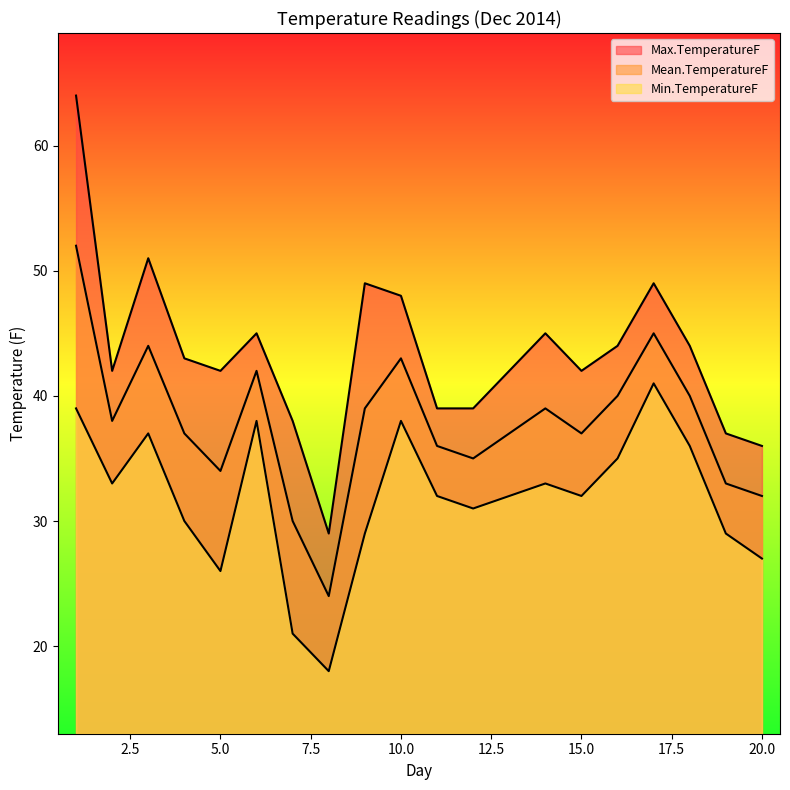

True or false: Max.TemperatureF has more than 0 points higher than both neighbors.

True